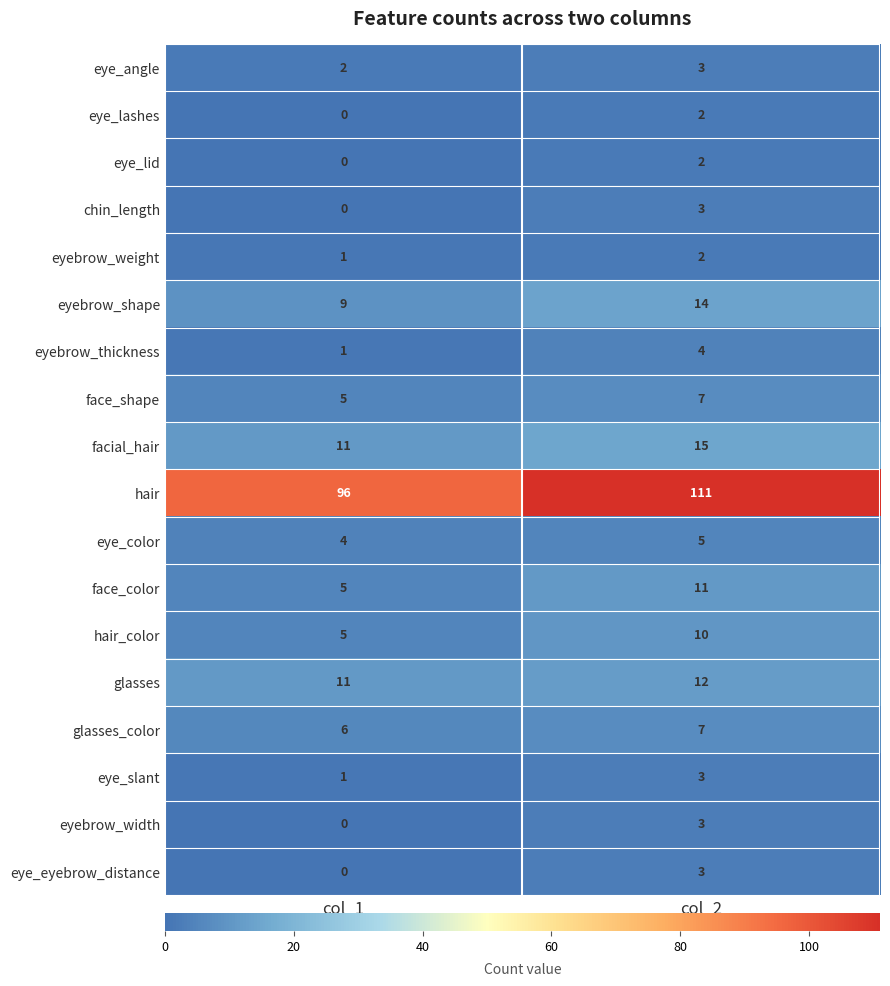

Which category has the highest value across all series?

col_2